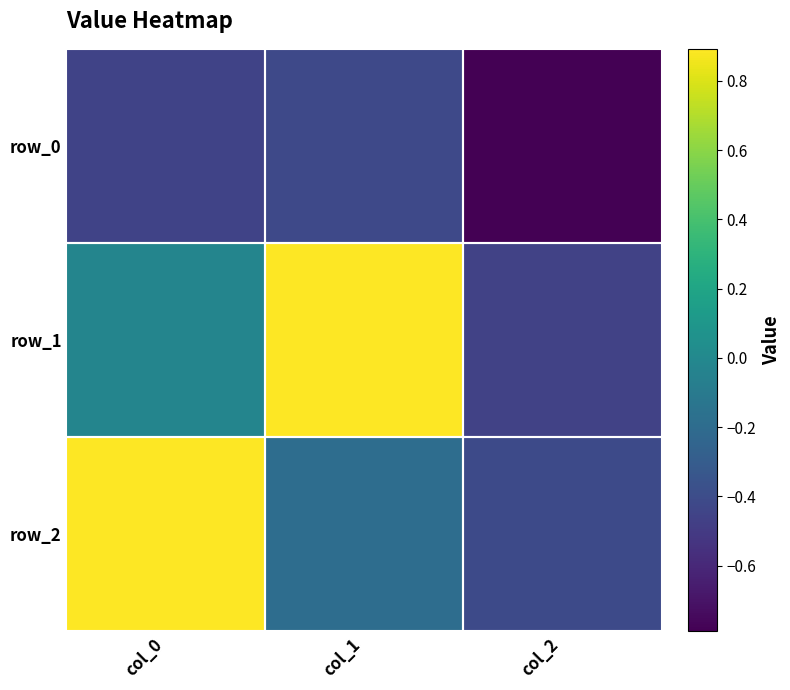

What is the highest value of the row_0 series?

-0.4